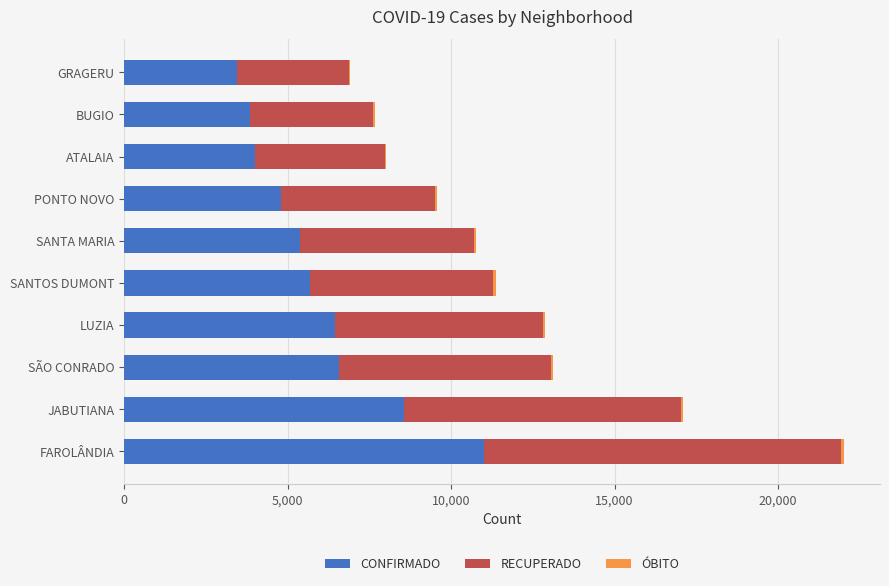

What is the sum of all CONFIRMADO values?

59691